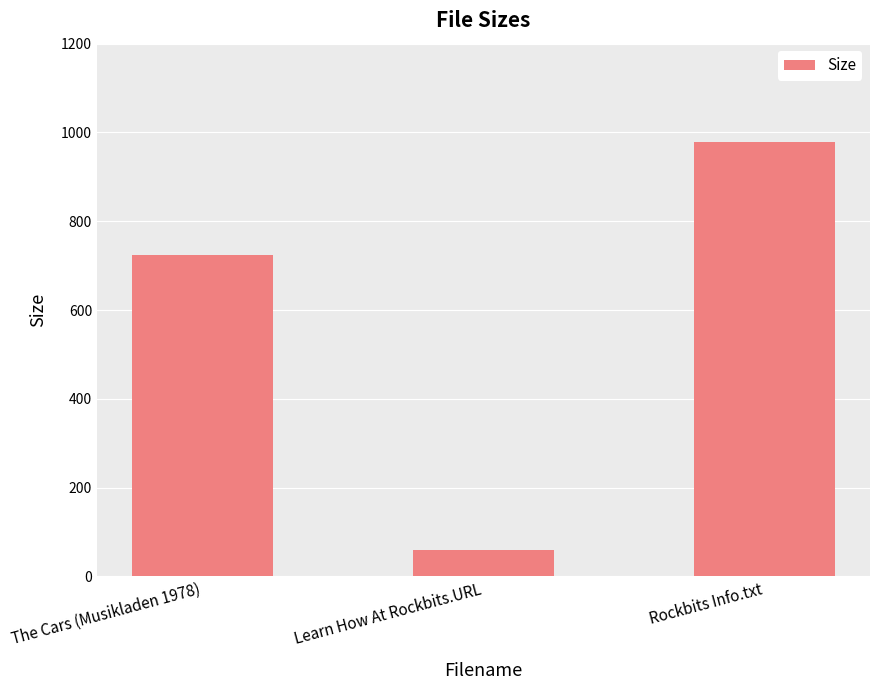

What is the greatest value displayed?

979.0